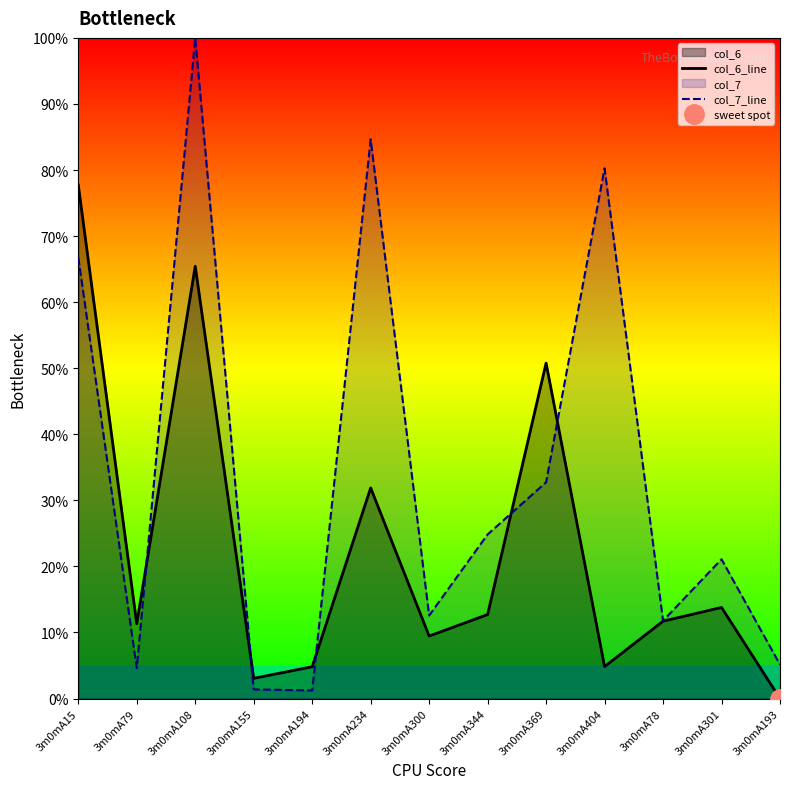

Which series has the largest total across all categories?

col_7_line